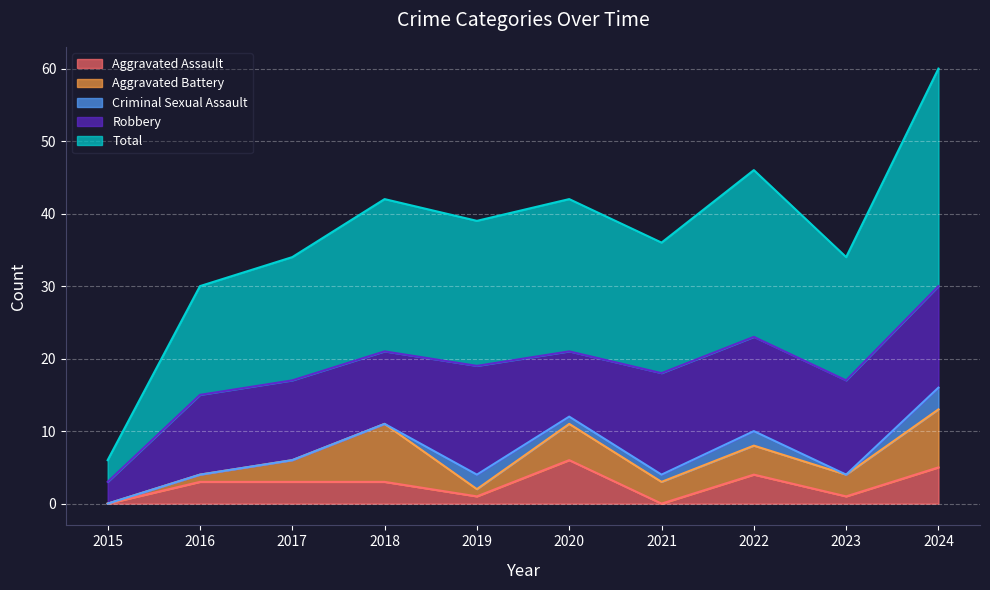

True or false: Criminal Sexual Assault and Robbery cross at least once.

False